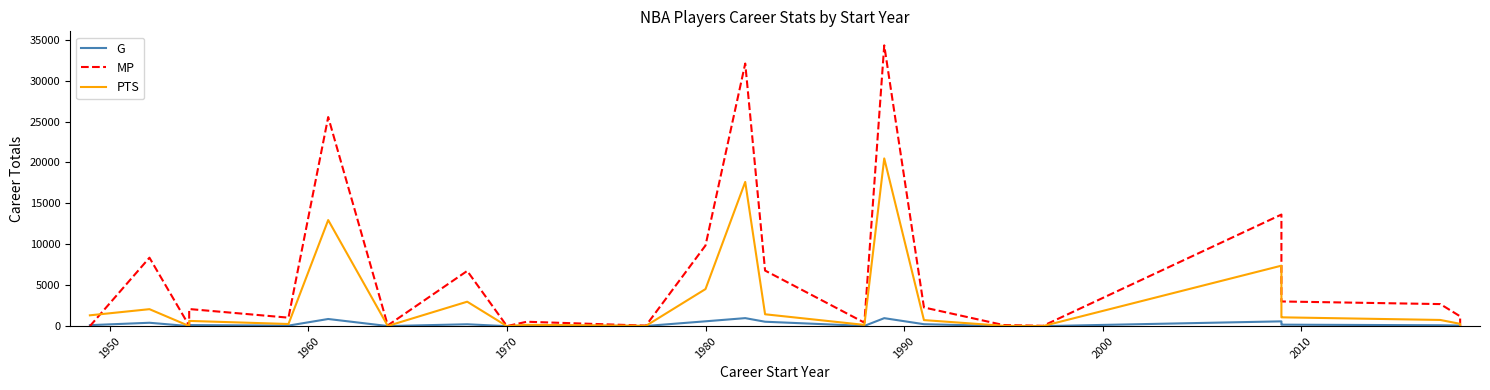

What is the average value of the PTS series?

3051